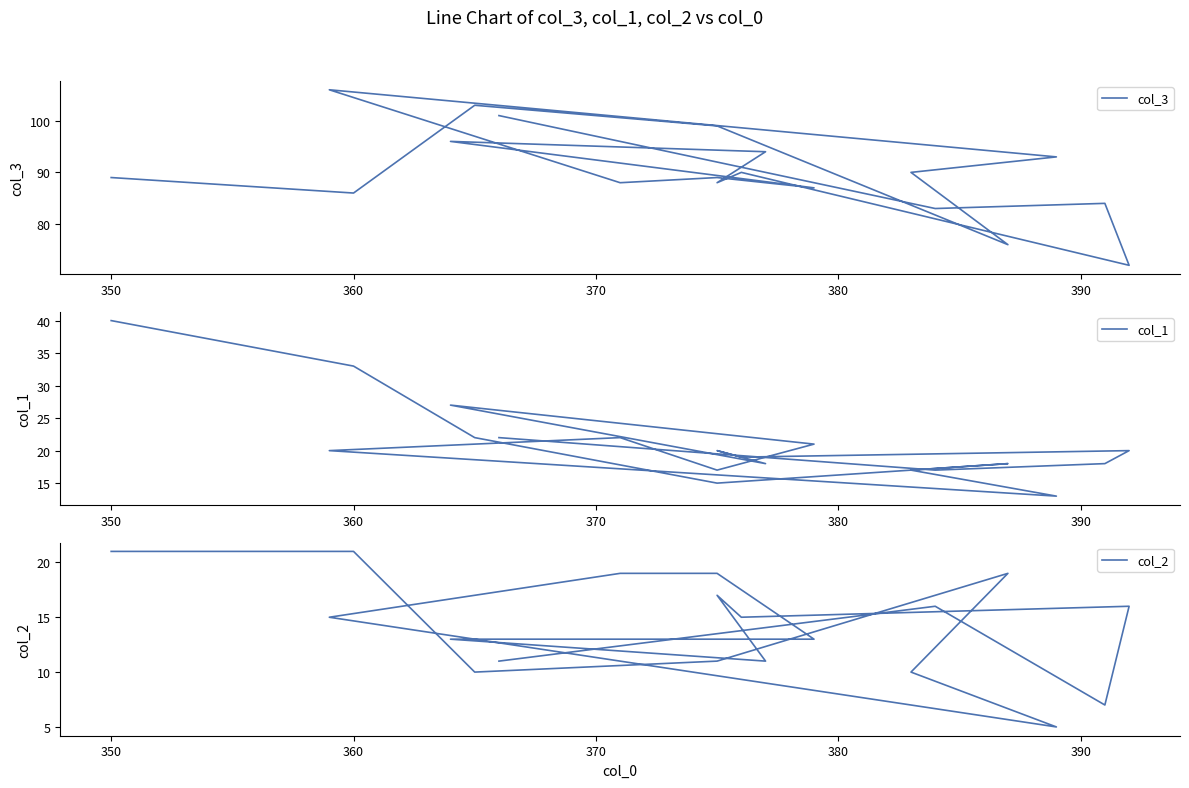

What is the value of the col_1 point at the 5th from the left?

18